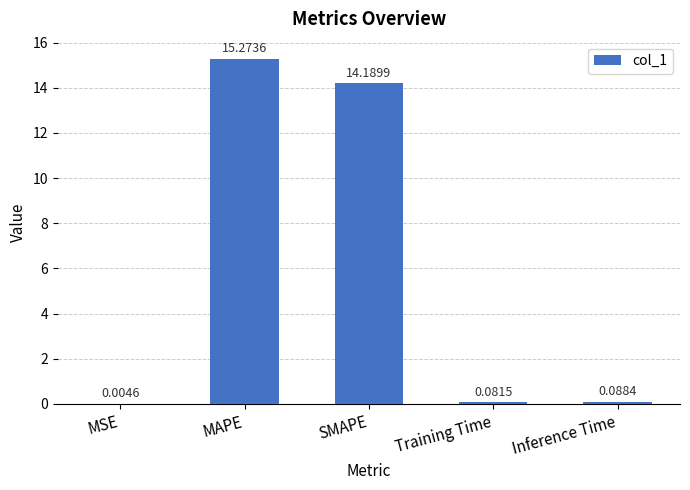

What is the sum of all values?

29.6